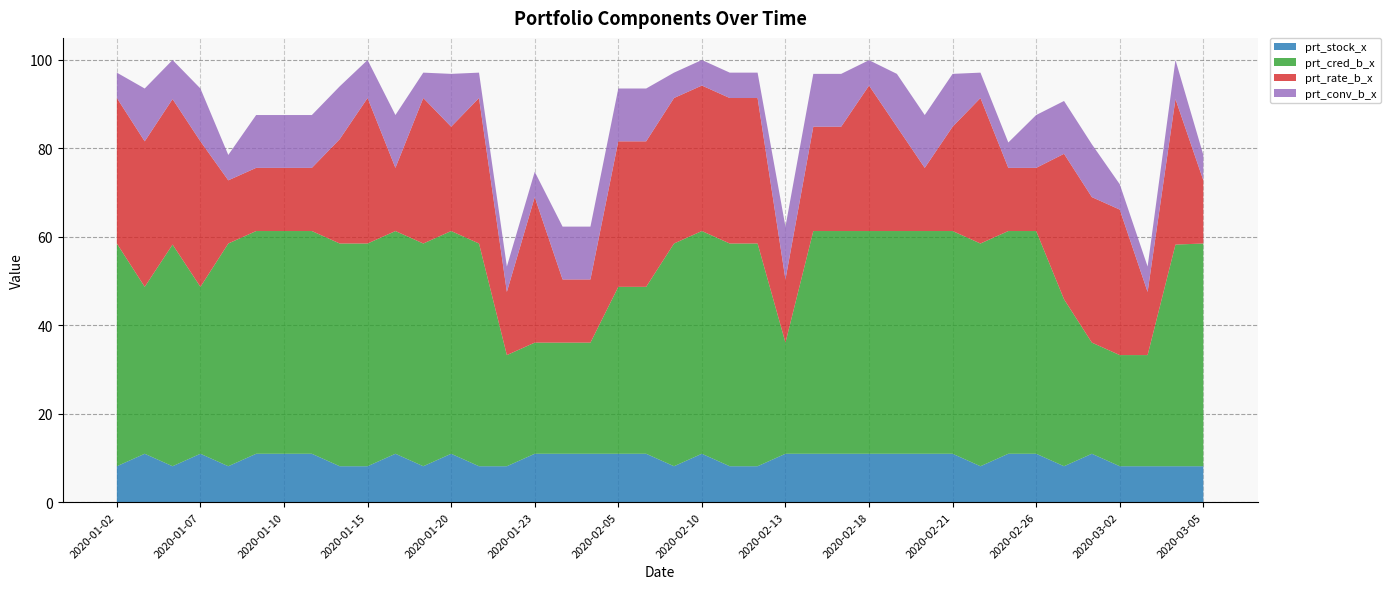

Reading left to right, list all the values displayed in this chart.

prt_stock_x: 2020-01-02=8.1	2020-01-03=10.9	2020-01-06=8.1	2020-01-07=10.9	2020-01-08=8.1	2020-01-09=10.9	2020-01-10=10.9	2020-01-13=10.9	2020-01-14=8.1	2020-01-15=8.1	2020-01-16=10.9	2020-01-17=8.1	2020-01-20=10.9	2020-01-21=8.1	2020-01-22=8.1	2020-01-23=10.9	2020-02-03=10.9	2020-02-04=10.9	2020-02-05=10.9	2020-02-06=10.9	2020-02-07=8.1	2020-02-10=10.9	2020-02-11=8.1	2020-02-12=8.1	2020-02-13=10.9	2020-02-14=10.9	2020-02-17=10.9	2020-02-18=10.9	2020-02-19=10.9	2020-02-20=10.9	2020-02-21=10.9	2020-02-24=8.1	2020-02-25=10.9	2020-02-26=10.9	2020-02-27=8.1	2020-02-28=10.9	2020-03-02=8.1	2020-03-03=8.1	2020-03-04=8.1	2020-03-05=8.1
prt_cred_b_x: 2020-01-02=50.4	2020-01-03=37.8	2020-01-06=50.1	2020-01-07=37.8	2020-01-08=50.4	2020-01-09=50.4	2020-01-10=50.4	2020-01-13=50.4	2020-01-14=50.4	2020-01-15=50.4	2020-01-16=50.4	2020-01-17=50.4	2020-01-20=50.4	2020-01-21=50.4	2020-01-22=25.1	2020-01-23=25.1	2020-02-03=25.1	2020-02-04=25.1	2020-02-05=37.8	2020-02-06=37.8	2020-02-07=50.4	2020-02-10=50.4	2020-02-11=50.4	2020-02-12=50.4	2020-02-13=25.1	2020-02-14=50.4	2020-02-17=50.4	2020-02-18=50.4	2020-02-19=50.4	2020-02-20=50.4	2020-02-21=50.4	2020-02-24=50.4	2020-02-25=50.4	2020-02-26=50.4	2020-02-27=37.8	2020-02-28=25.1	2020-03-02=25.1	2020-03-03=25.1	2020-03-04=50.1	2020-03-05=50.4
prt_rate_b_x: 2020-01-02=32.9	2020-01-03=32.9	2020-01-06=32.9	2020-01-07=32.9	2020-01-08=14.3	2020-01-09=14.3	2020-01-10=14.3	2020-01-13=14.3	2020-01-14=23.6	2020-01-15=32.9	2020-01-16=14.3	2020-01-17=32.9	2020-01-20=23.6	2020-01-21=32.9	2020-01-22=14.3	2020-01-23=32.9	2020-02-03=14.3	2020-02-04=14.3	2020-02-05=32.9	2020-02-06=32.9	2020-02-07=32.9	2020-02-10=32.9	2020-02-11=32.9	2020-02-12=32.9	2020-02-13=14.3	2020-02-14=23.6	2020-02-17=23.6	2020-02-18=32.9	2020-02-19=23.6	2020-02-20=14.3	2020-02-21=23.6	2020-02-24=32.9	2020-02-25=14.3	2020-02-26=14.3	2020-02-27=32.9	2020-02-28=32.9	2020-03-02=32.9	2020-03-03=14.3	2020-03-04=32.9	2020-03-05=14.3
prt_conv_b_x: 2020-01-02=5.7	2020-01-03=11.9	2020-01-06=8.8	2020-01-07=11.9	2020-01-08=5.7	2020-01-09=11.9	2020-01-10=11.9	2020-01-13=11.9	2020-01-14=11.9	2020-01-15=8.6	2020-01-16=11.9	2020-01-17=5.7	2020-01-20=11.9	2020-01-21=5.7	2020-01-22=5.7	2020-01-23=5.7	2020-02-03=11.9	2020-02-04=11.9	2020-02-05=11.9	2020-02-06=11.9	2020-02-07=5.7	2020-02-10=5.8	2020-02-11=5.7	2020-02-12=5.7	2020-02-13=11.9	2020-02-14=11.9	2020-02-17=11.9	2020-02-18=5.7	2020-02-19=11.9	2020-02-20=11.9	2020-02-21=11.9	2020-02-24=5.7	2020-02-25=5.7	2020-02-26=11.9	2020-02-27=11.9	2020-02-28=11.9	2020-03-02=5.7	2020-03-03=5.7	2020-03-04=8.8	2020-03-05=5.7